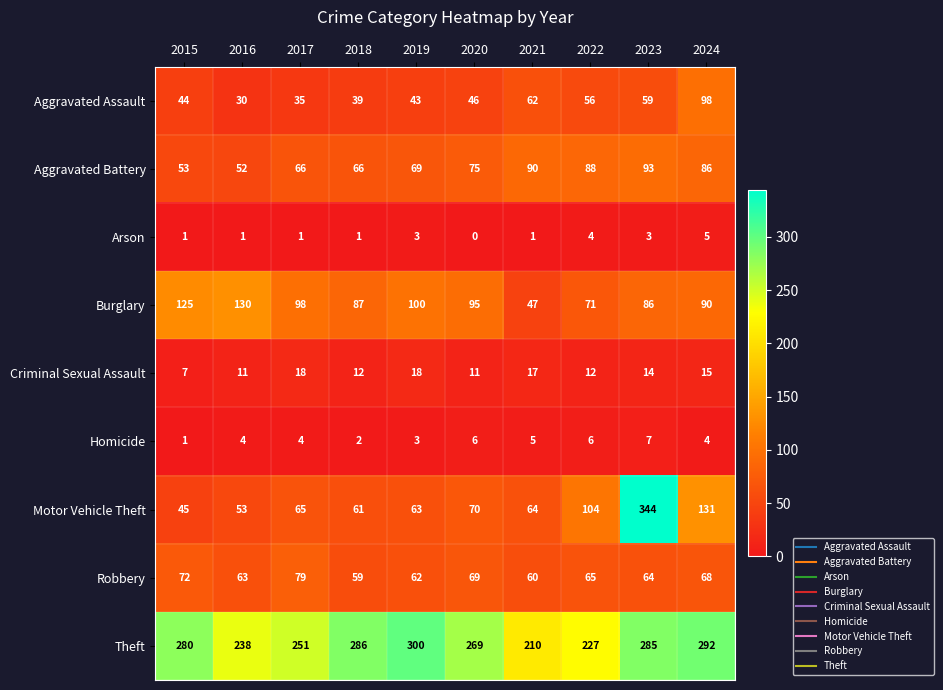

Where does the Burglary series first go above 95?

2015